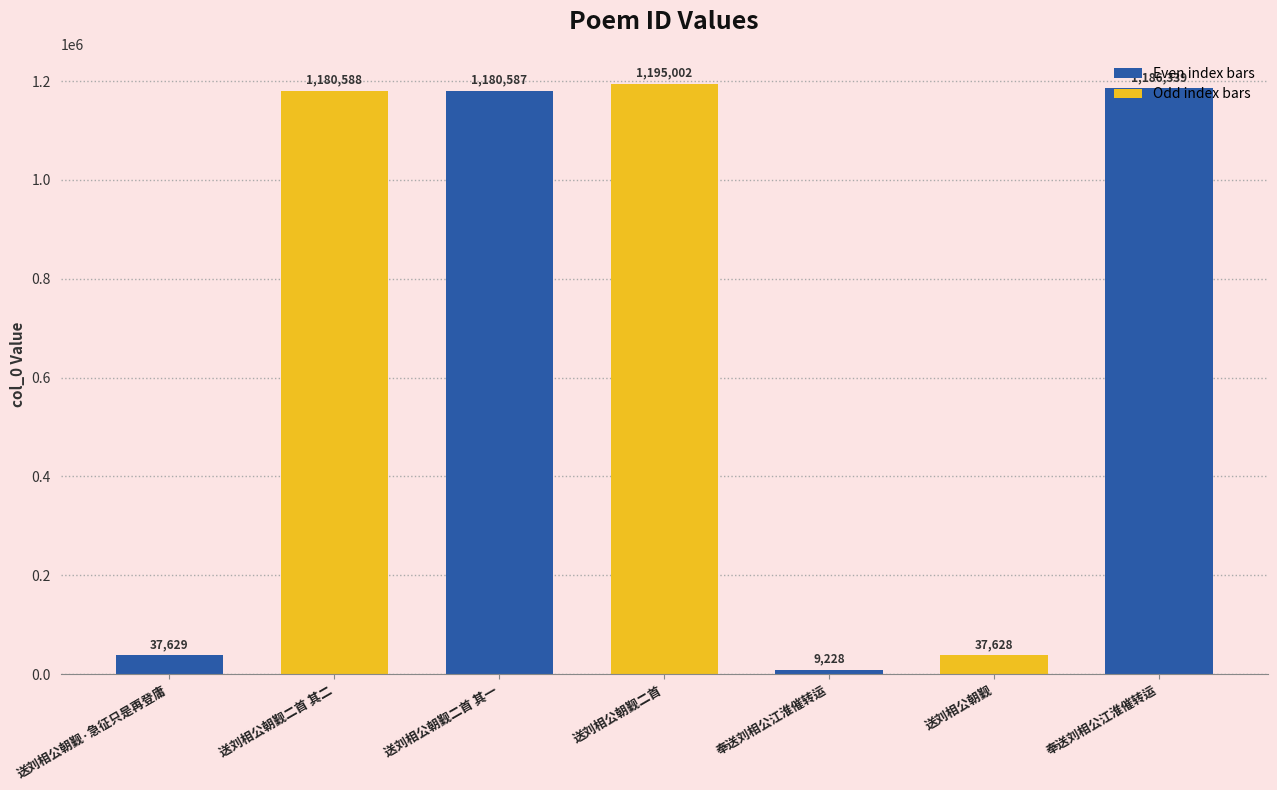

How many data points does each series have?

7